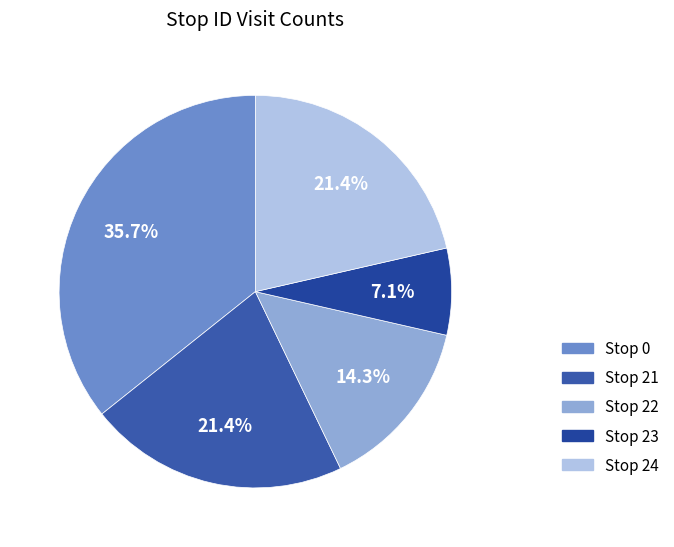

Count the number of slices in the pie.

5